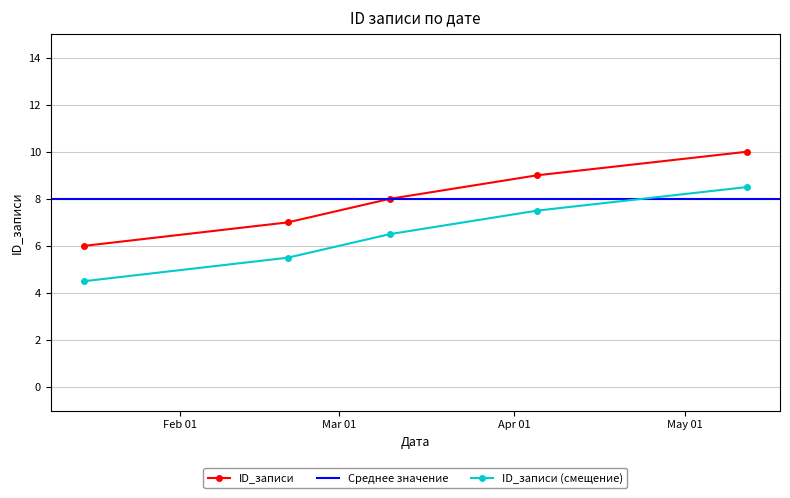

Rank the categories by value from highest to lowest.

2023-05-12, 2023-04-05, 2023-03-10, 2023-02-20, 2023-01-15